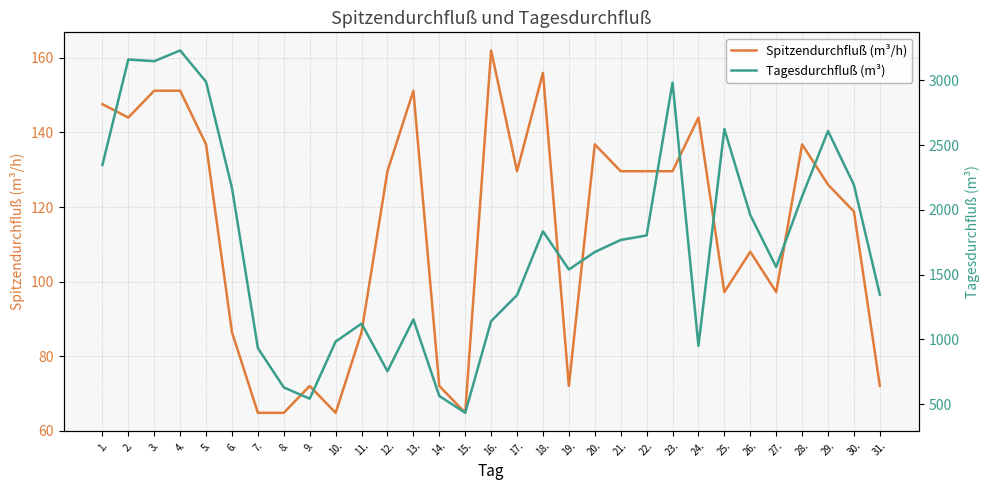

True or false: Spitzendurchfluß (m³/h) and Tagesdurchfluß (m³) intersect in this chart.

False